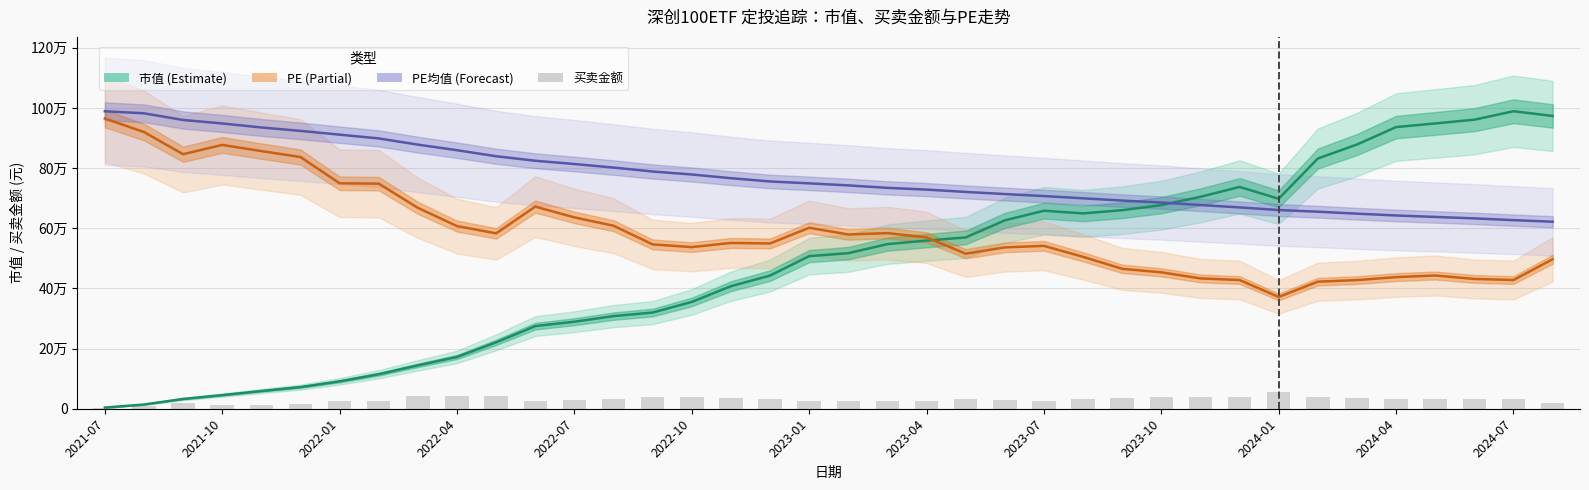

Which series has the widest spread of values?

市值 (Estimate)